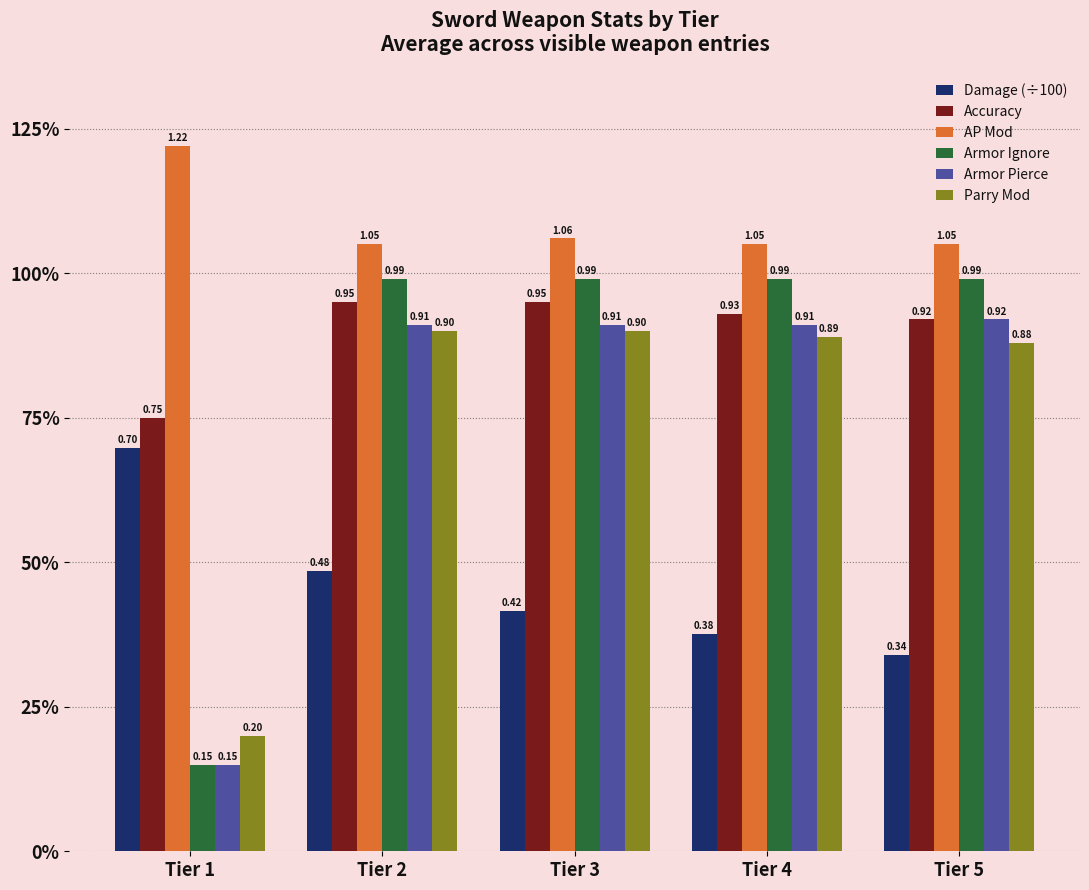

Which category has the highest value across all series?

Tier 1